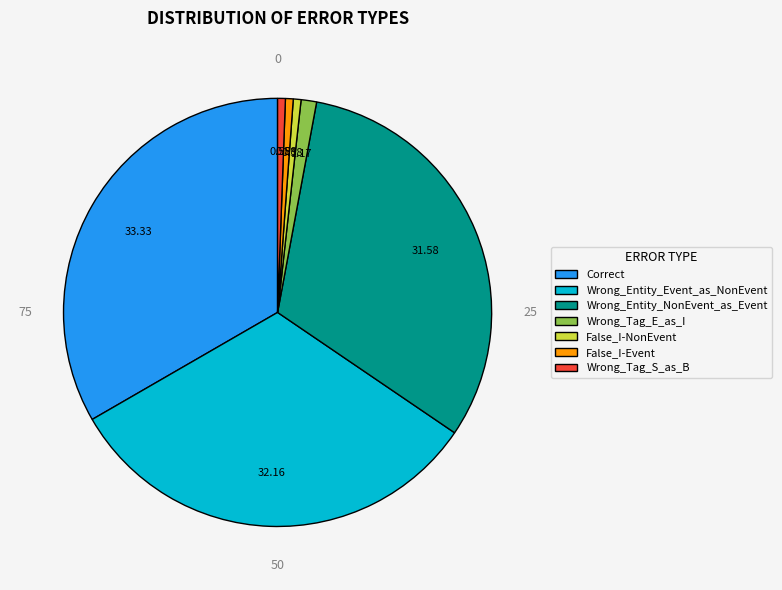

Combined, do Correct and Wrong_Entity_Event_as_NonEvent account for over 50%?

Yes